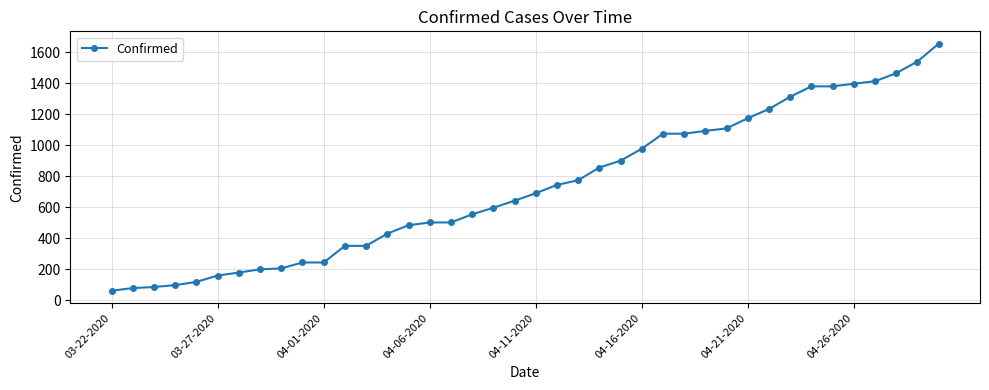

What is the minimum value shown in the chart?

62